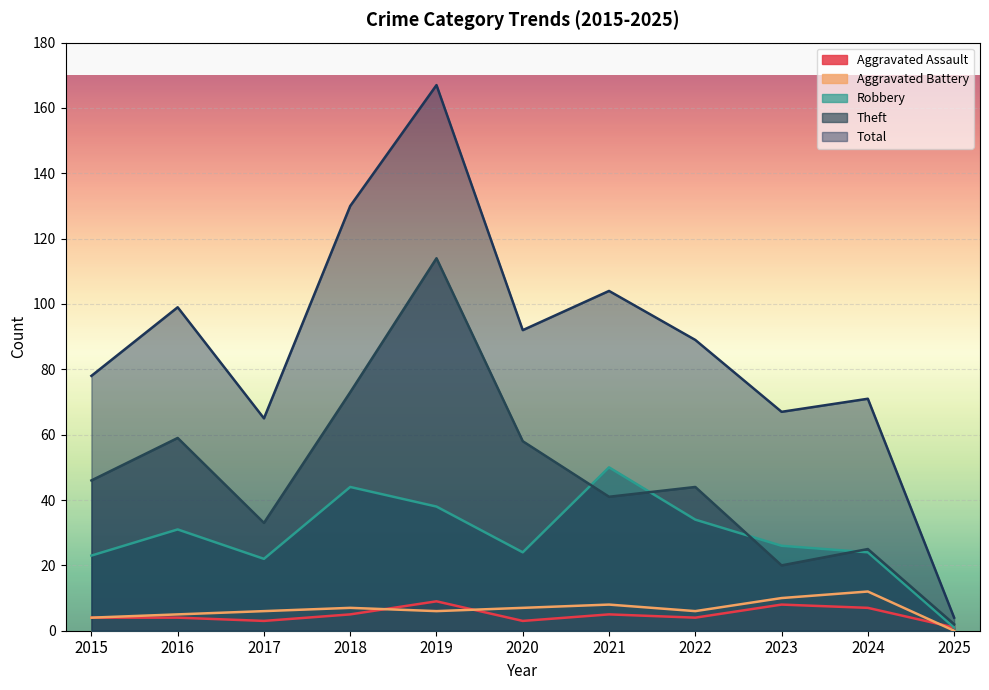

What is the difference between the maximum and second lowest values in the Aggravated Assault series?

6